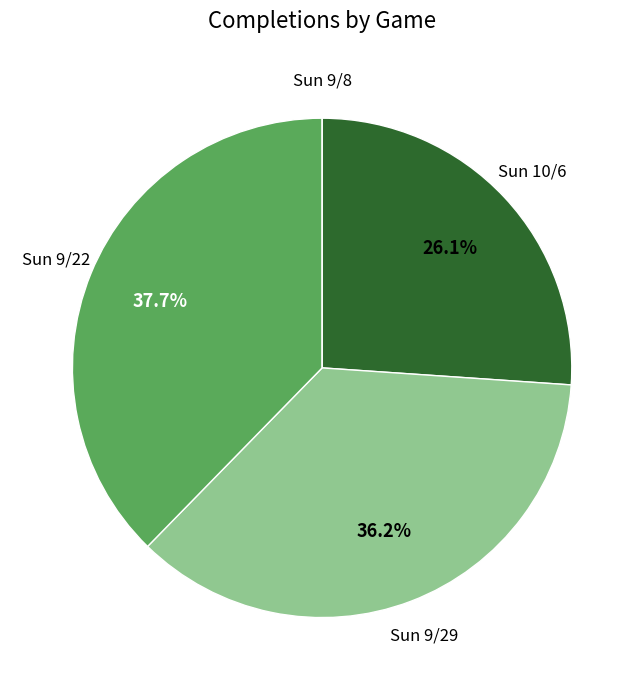

Is Sun 9/22 the majority of the pie?

No